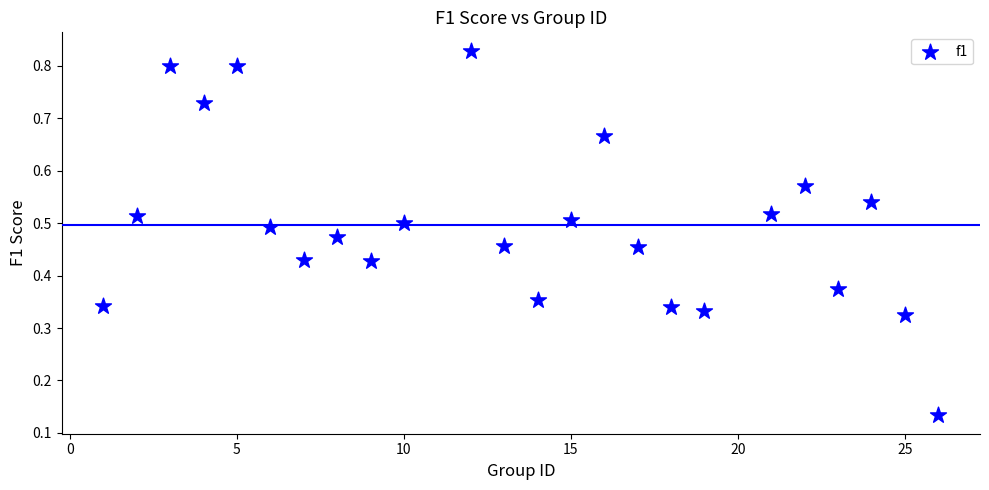

What is the range of X values (max minus min)?

25.0